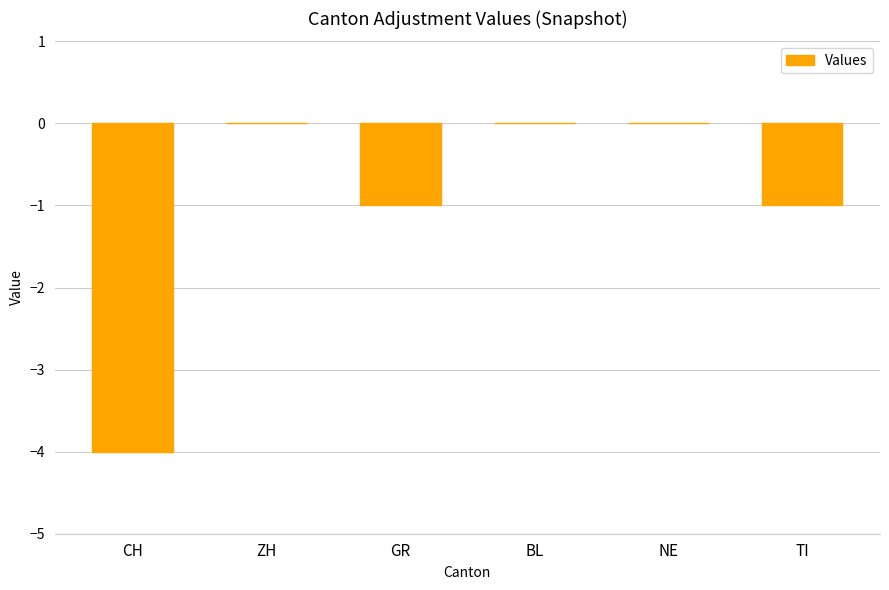

What is the change in value from GR to BL?

+1